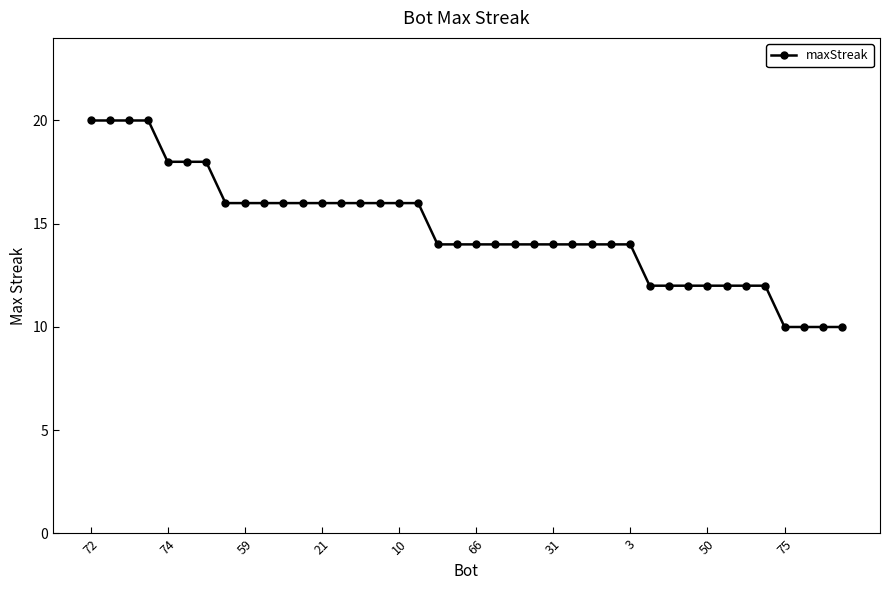

What is the maximum value shown in the chart?

20